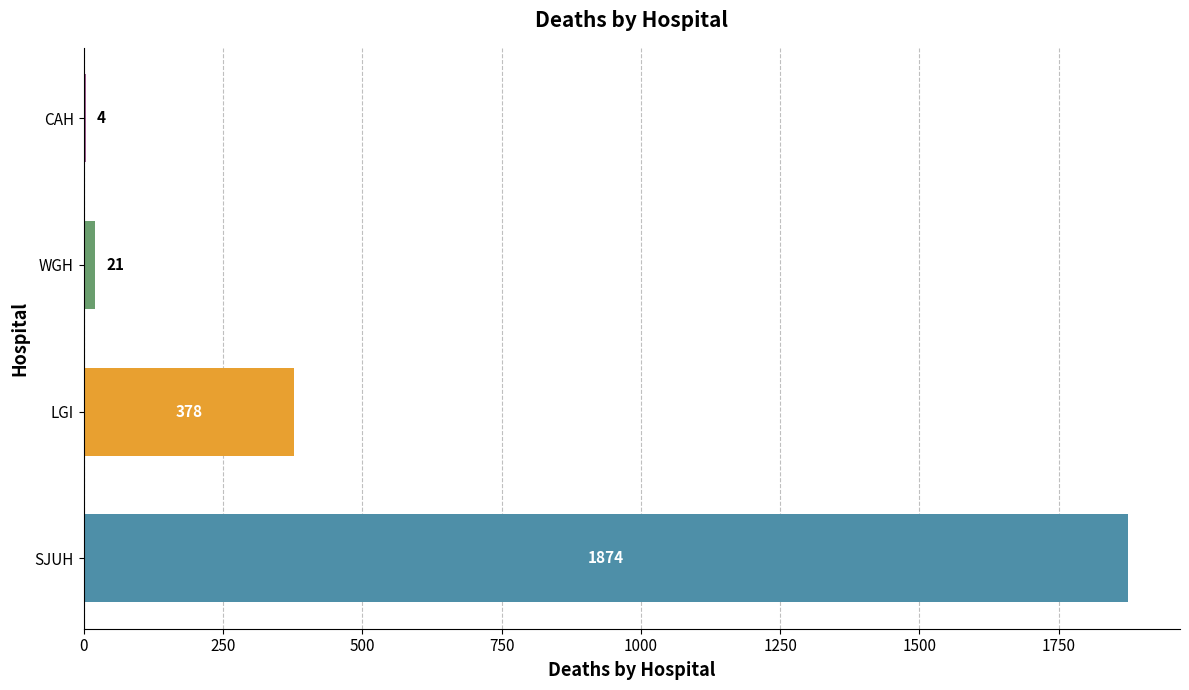

Reading bottom to top, transcribe all the data shown in this chart.

SJUH=1874	LGI=378	WGH=21	CAH=4